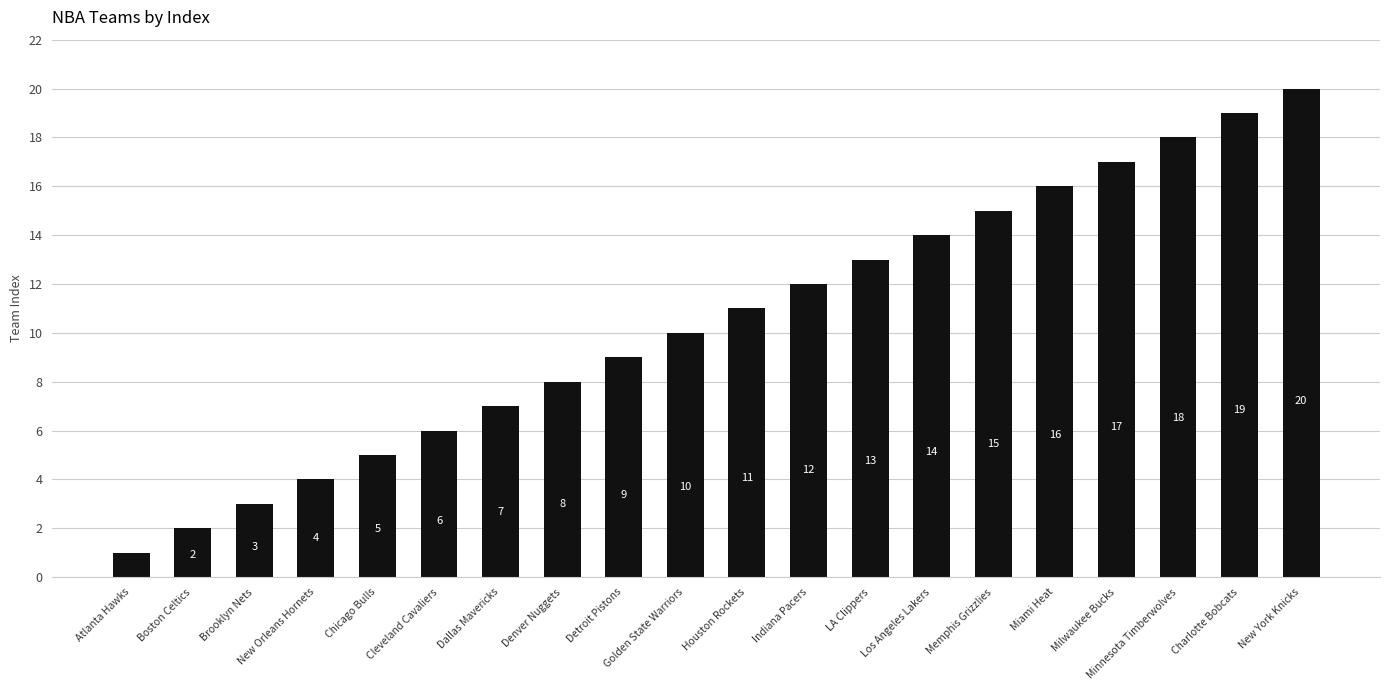

What value does the data have at Golden State Warriors?

10